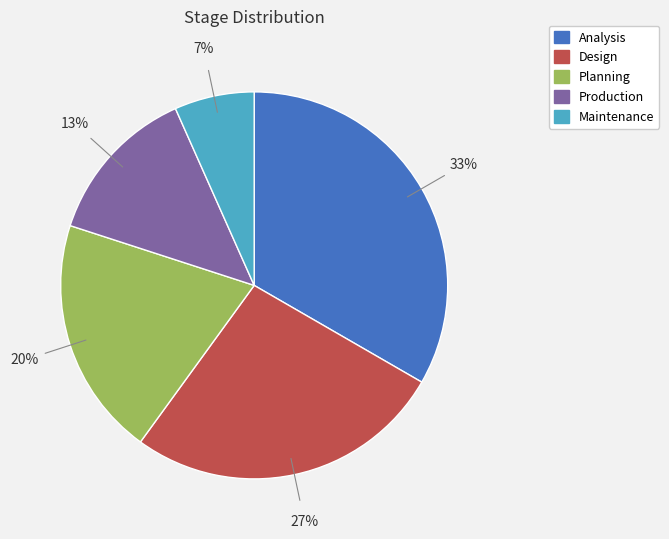

What percentage is the Planning slice, to the nearest percent?

20%